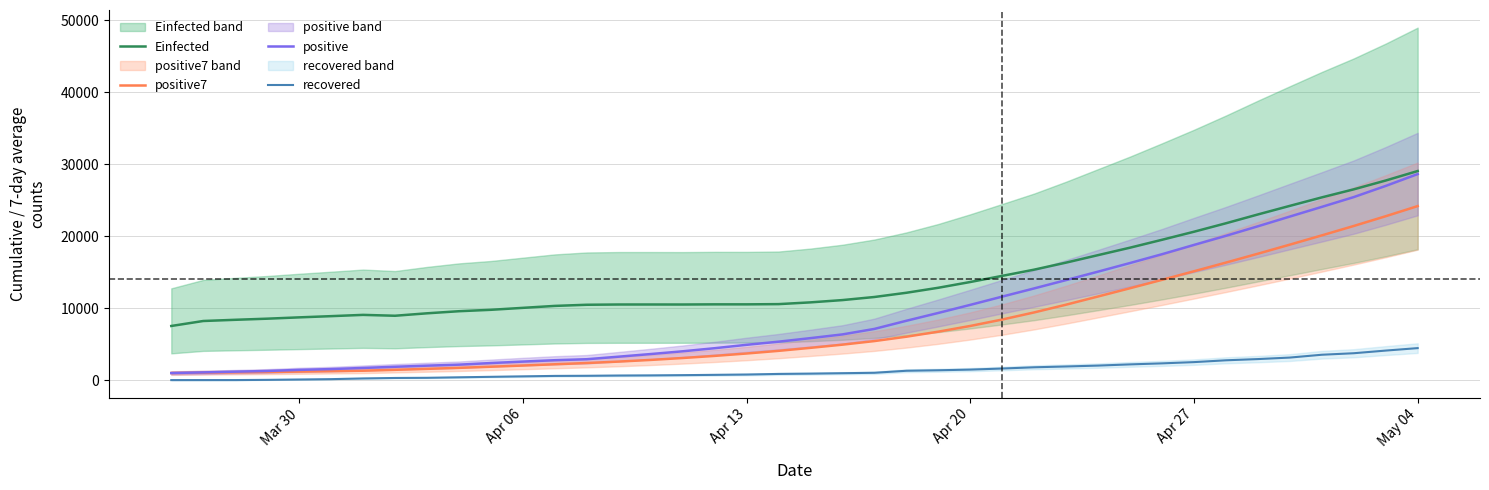

Reading left to right, extract all data points from this chart.

Einfected: 7551.1	8243.8	8410.3	8565.5	8748.1	8916.9	9093.6	8972.1	9311.4	9602.0	9798.9	10069.8	10340.0	10499.5	10535.3	10537.4	10534.3	10556.6	10556.0	10588.1	10831.8	11148.6	11577.8	12164.7	12861.0	13661.1	14513.2	15377.5	16357.0	17395.2	18431.1	19526.0	20645.0	21820.2	23046.1	24239.6	25417.5	26536.4	27761.6	29078.6
positive7: 1012.0	1058.0	1106.3	1154.5	1214.2	1272.3	1336.3	1461.0	1594.6	1734.0	1891.6	2056.1	2232.1	2405.3	2605.6	2835.9	3100.7	3395.0	3727.7	4095.4	4514.0	4955.9	5454.6	6060.4	6760.4	7553.3	8447.9	9435.0	10513.6	11650.7	12797.1	13962.9	15152.4	16359.0	17591.9	18852.3	20137.3	21445.9	22801.4	24207.9
positive: 1012.0	1104.0	1203.0	1299.0	1453.0	1563.0	1720.0	1885.0	2039.0	2179.0	2402.0	2605.0	2795.0	2932.0	3287.0	3651.0	4033.0	4462.0	4934.0	5369.0	5862.0	6380.0	7142.0	8274.0	9362.0	10484.0	11631.0	12772.0	13930.0	15102.0	16299.0	17522.0	18811.0	20077.0	21402.0	22753.0	24097.0	25459.0	27011.0	28656.0
recovered: 33.0	35.0	37.0	66.0	115.0	165.0	264.0	328.0	351.0	420.0	488.0	551.0	615.0	631.0	666.0	685.0	720.0	761.0	805.0	889.0	931.0	990.0	1049.0	1329.0	1398.0	1490.0	1640.0	1812.0	1925.0	2049.0	2215.0	2357.0	2531.0	2784.0	2953.0	3163.0	3555.0	3765.0	4134.0	4476.0